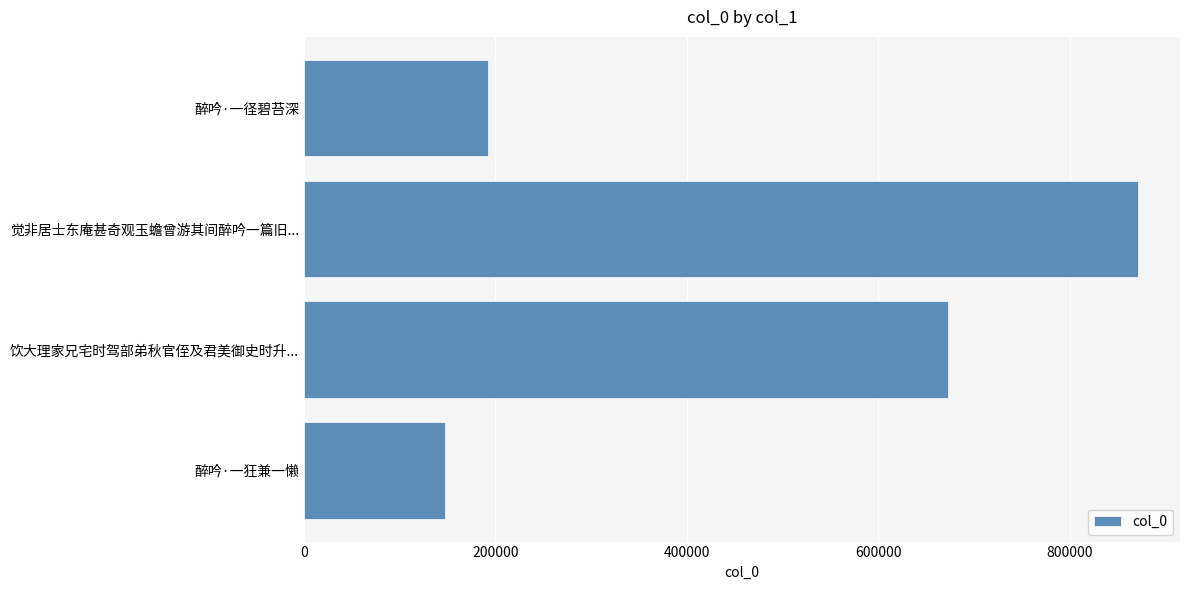

Is it true that the value at 觉非居士东庵甚奇观玉蟾曾游其间醉吟一篇旧... is 597520?

False